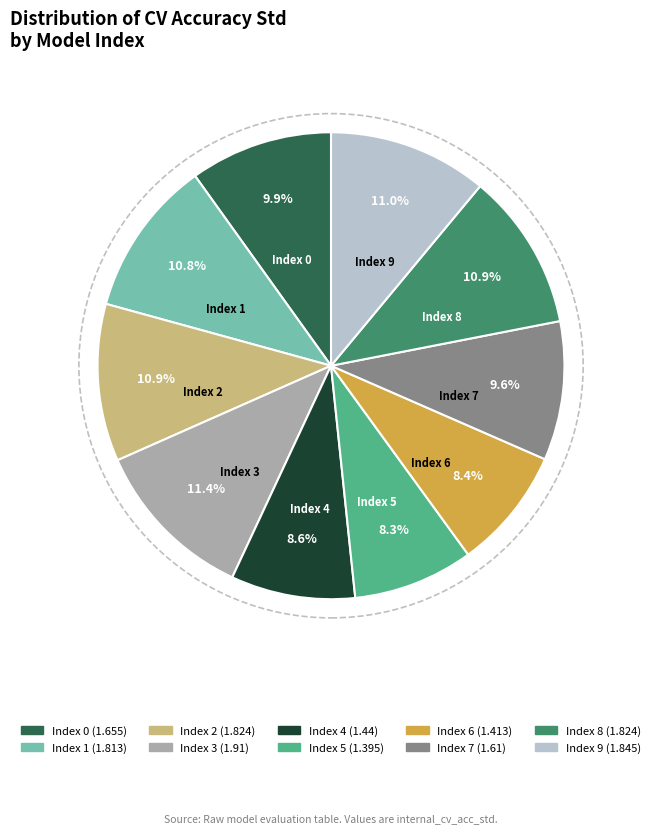

Is there a majority slice in this chart?

No